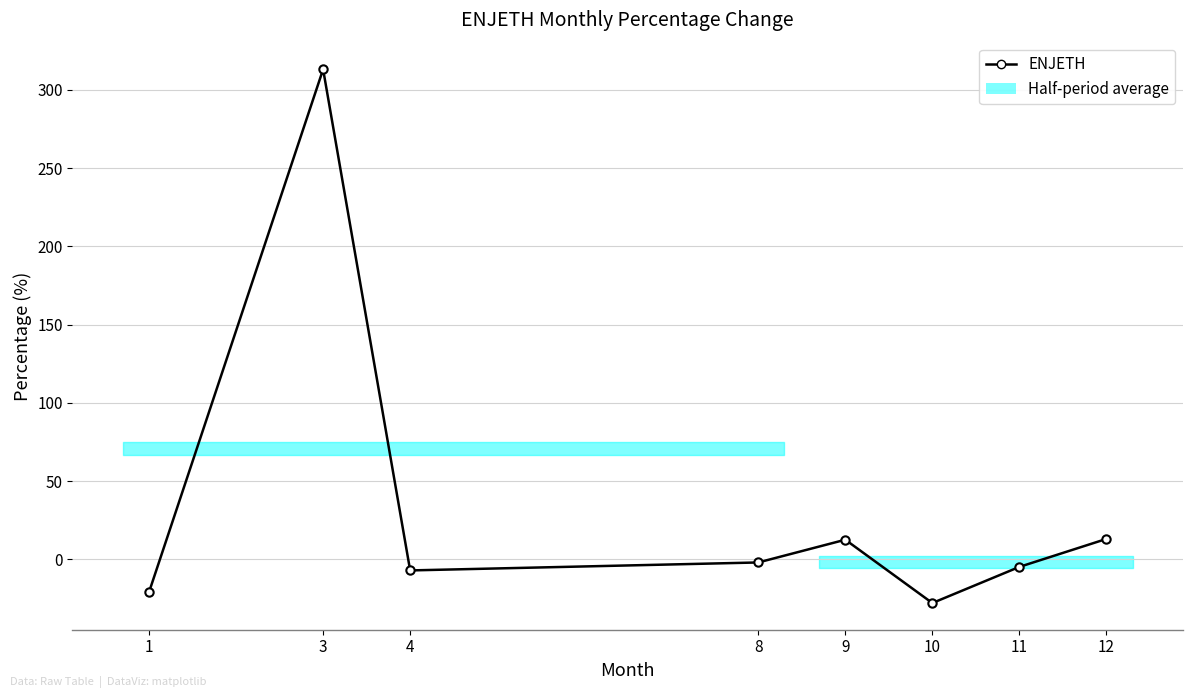

How many points are higher than both their immediate neighbors (excluding endpoints)?

2